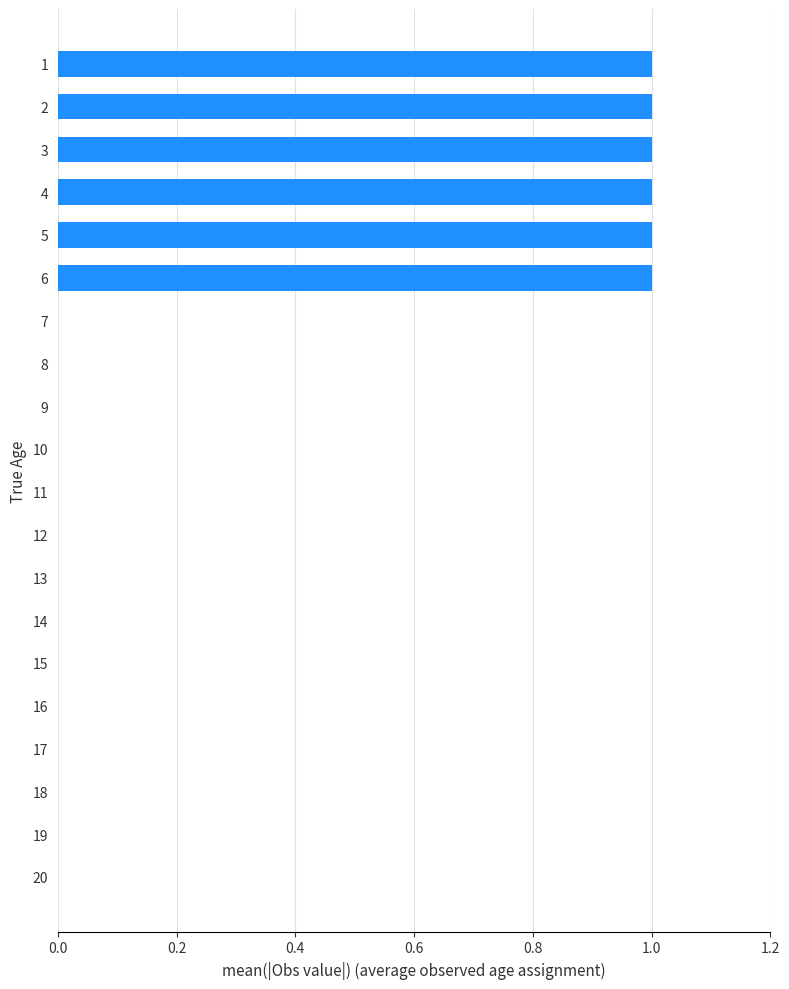

Reading top to bottom, what are all the values shown in this chart?

1=1	2=1	3=1	4=1	5=1	6=1	7=0	8=0	9=0	10=0	11=0	12=0	13=0	14=0	15=0	16=0	17=0	18=0	19=0	20=0